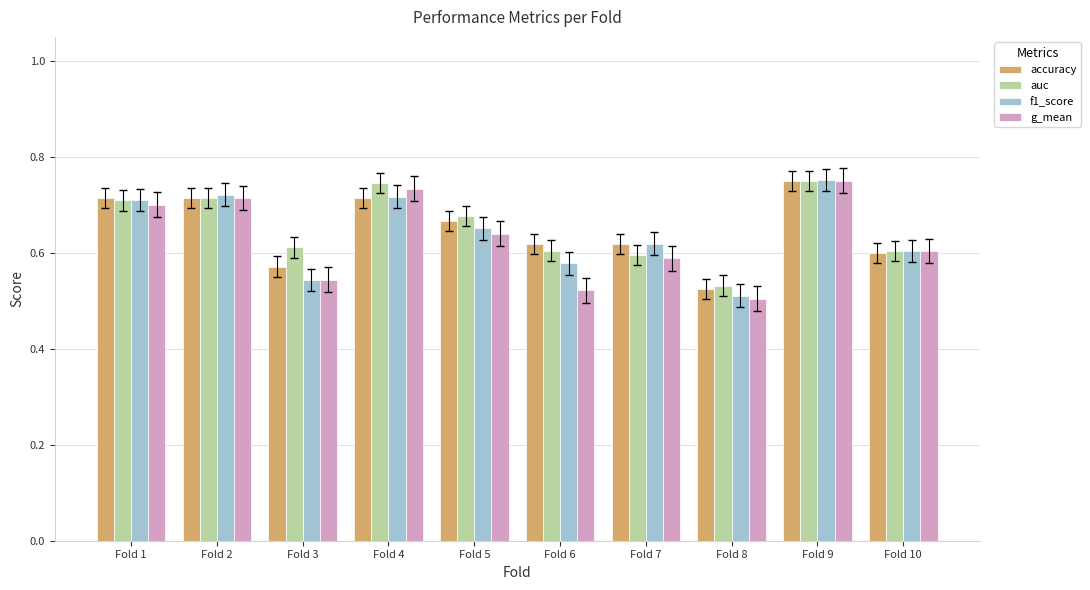

At which label does f1_score reach its minimum?

Fold 8